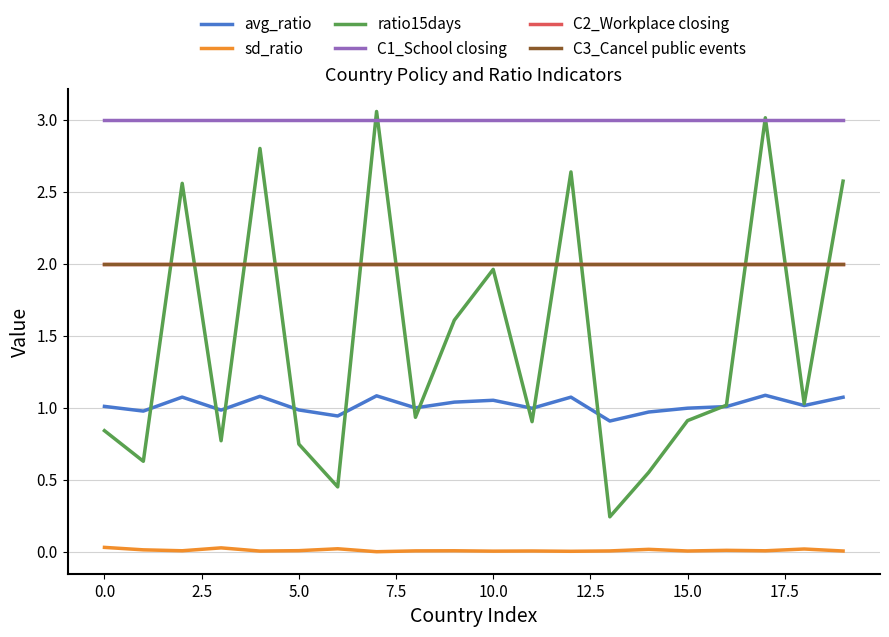

Between which two adjacent categories do C2_Workplace closing and ratio15days first intersect?

0.0 and 2.5